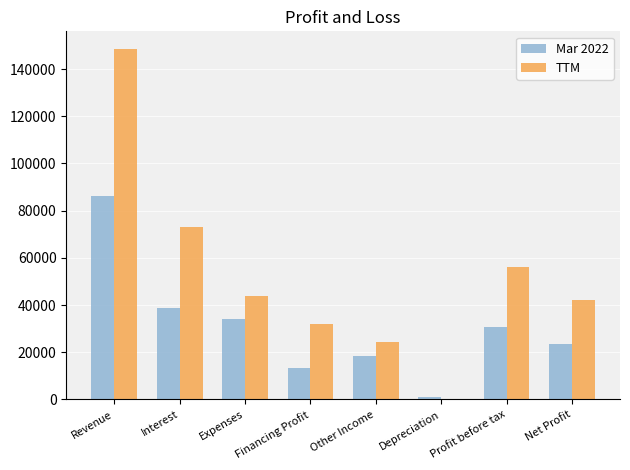

At which label does TTM reach its peak?

Revenue